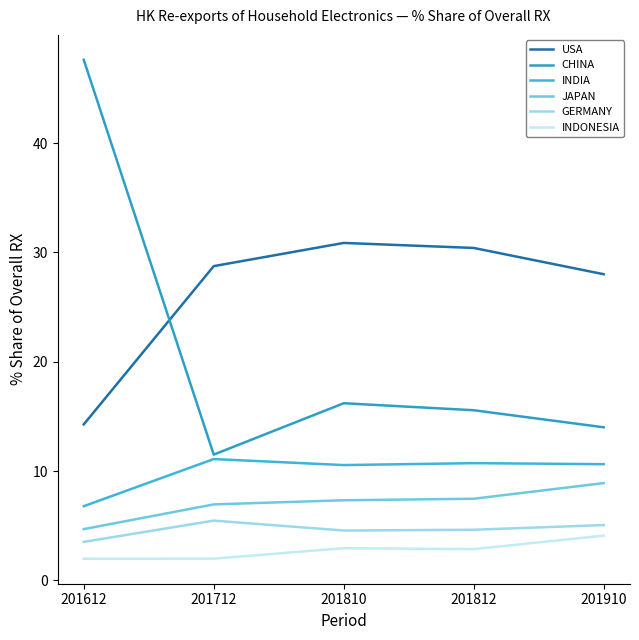

True or false: JAPAN has more than 0 points higher than both neighbors.

False